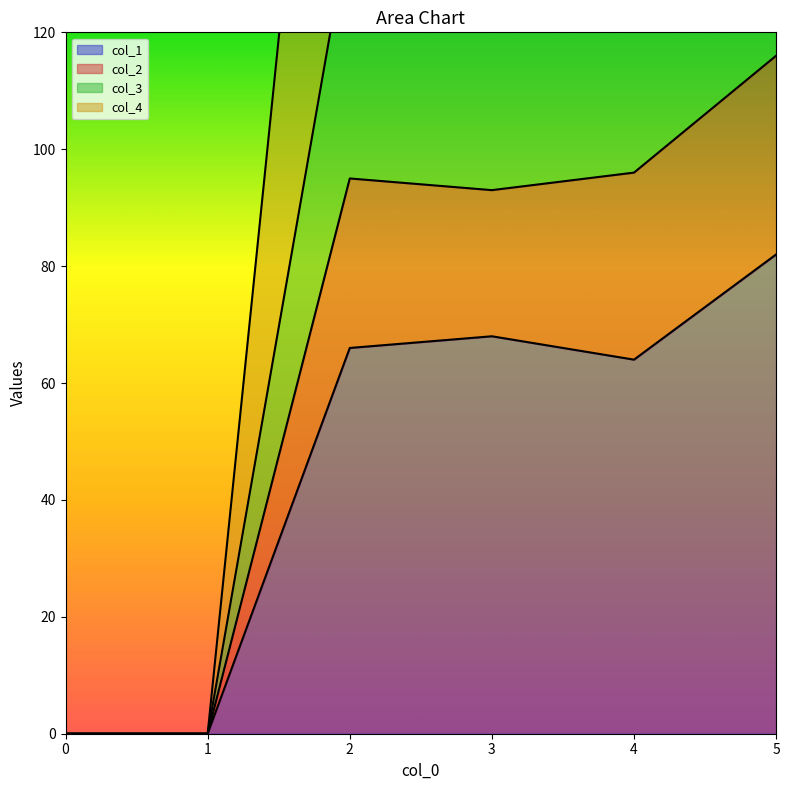

Rank the series by their average value, from lowest to highest.

col_1, col_2, col_3, col_4